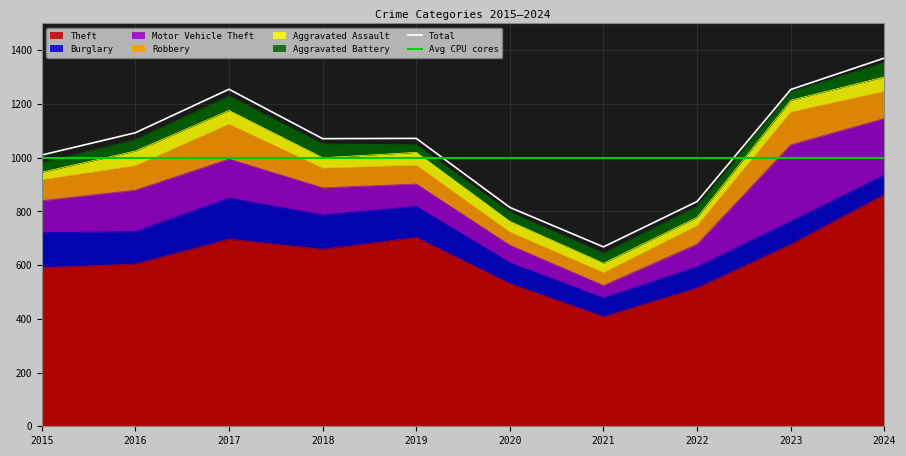

Reading left to right, list all the values displayed in this chart.

Theft: 2015=591	2016=604	2017=697	2018=659	2019=703	2020=531	2021=408	2022=515	2023=677	2024=863
Burglary: 2015=130	2016=121	2017=153	2018=128	2019=116	2020=78	2021=70	2022=79	2023=86	2024=73
Motor Vehicle Theft: 2015=119	2016=154	2017=145	2018=101	2019=83	2020=65	2021=46	2022=84	2023=285	2024=210
Robbery: 2015=78	2016=91	2017=130	2018=73	2019=70	2020=49	2021=48	2022=69	2023=122	2024=101
Aggravated Assault: 2015=28	2016=55	2017=51	2018=39	2019=48	2020=40	2021=35	2022=31	2023=44	2024=54
Aggravated Battery: 2015=35	2016=42	2017=53	2018=51	2019=28	2020=34	2021=37	2022=40	2023=32	2024=52